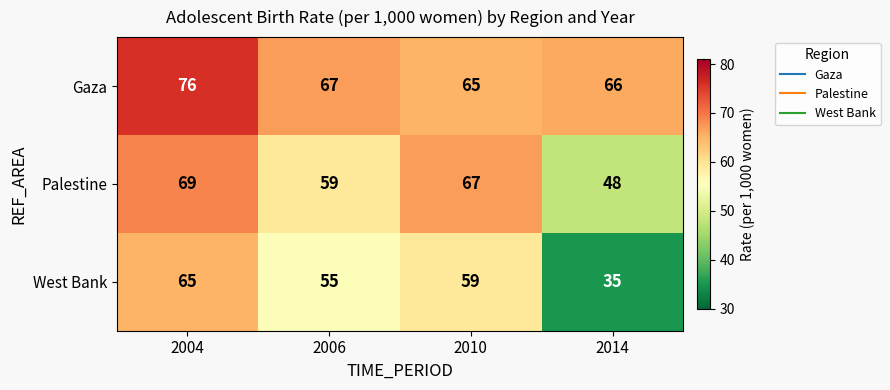

At how many categories does at least one series exceed 37?

4